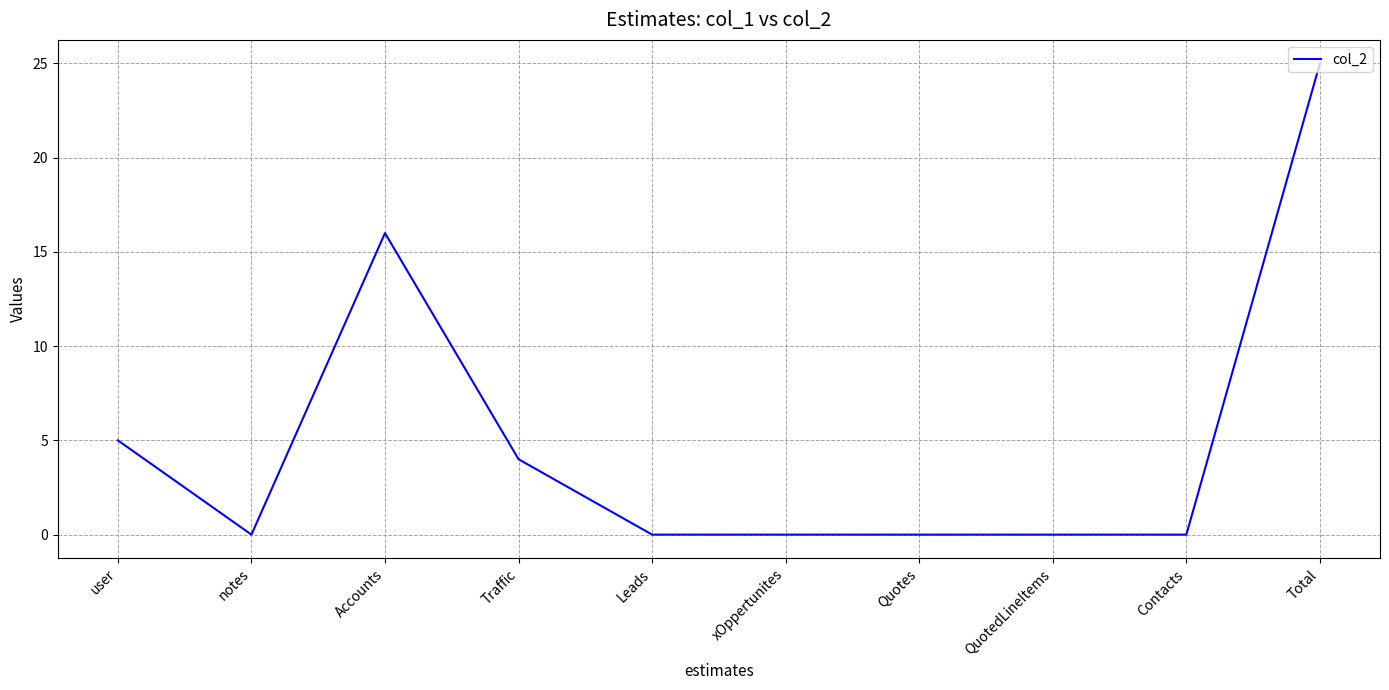

The value at Accounts is 28. True or false?

False